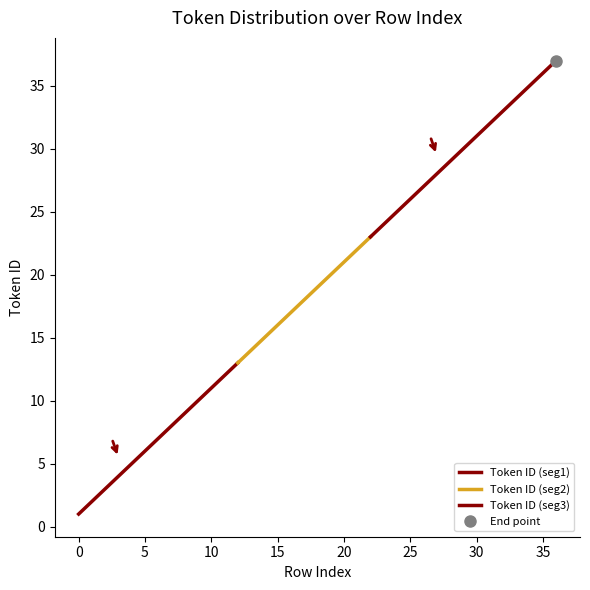

The value at 10 is 4. True or false?

False